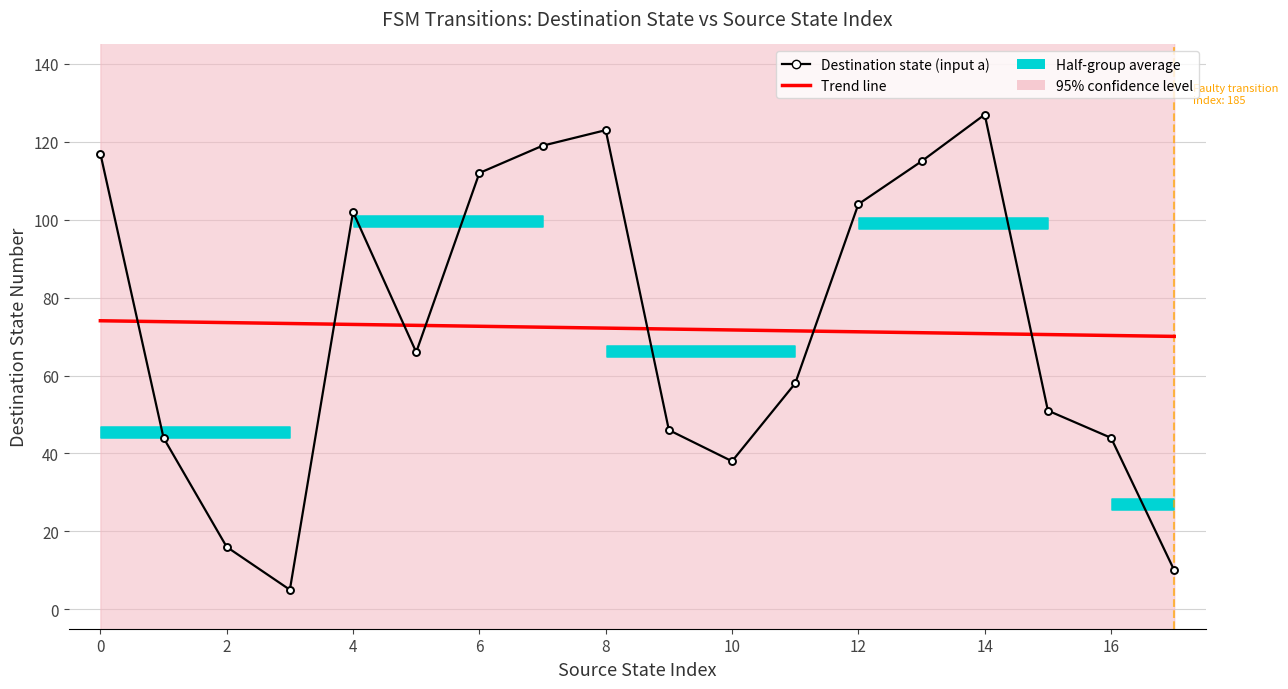

Which series has the widest spread of values?

Destination state (input a)